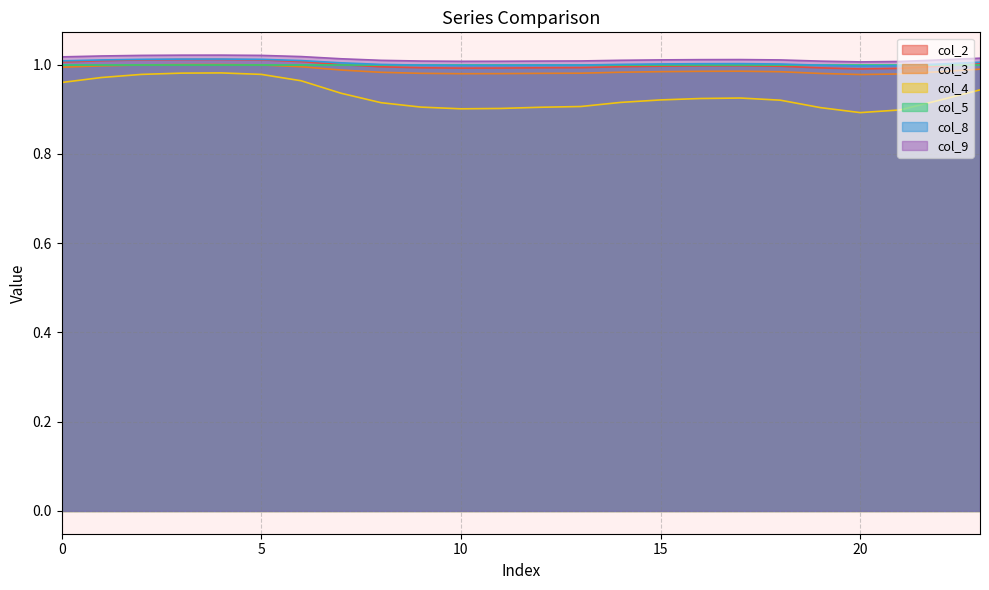

True or false: col_3 and col_2 cross at least once.

False